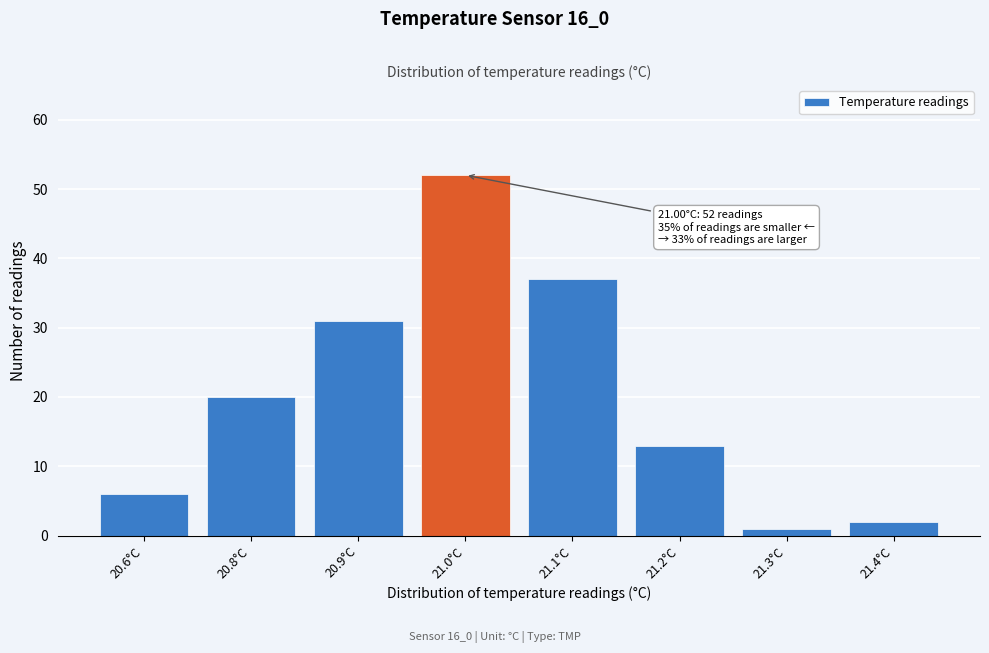

Reading right to left, extract all data points from this chart.

21.4°C=2	21.3°C=1	21.2°C=13	21.1°C=37	21.0°C=52	20.9°C=31	20.8°C=20	20.6°C=6